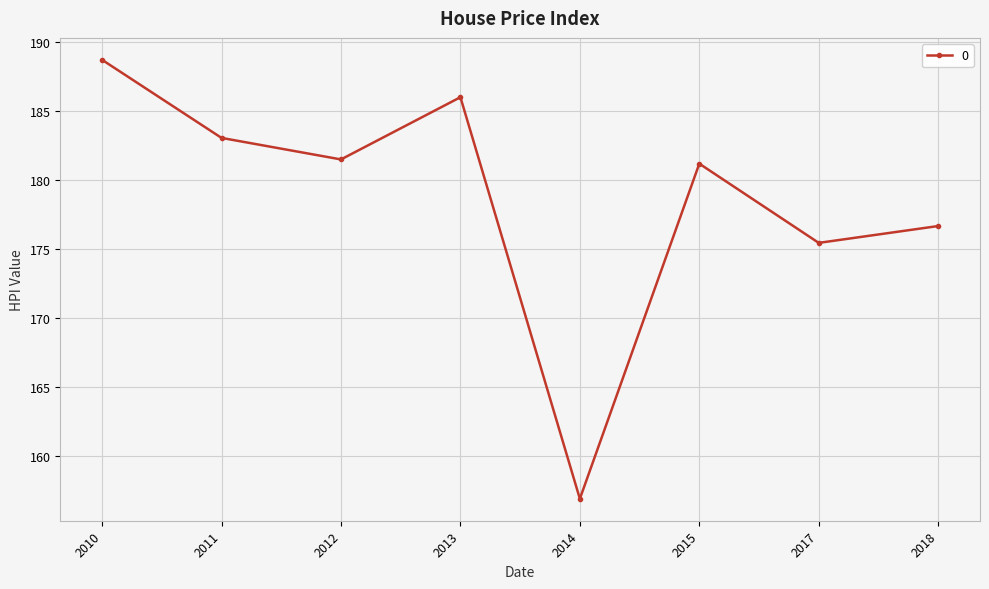

Which has a higher value, 2010 or 2014?

2010